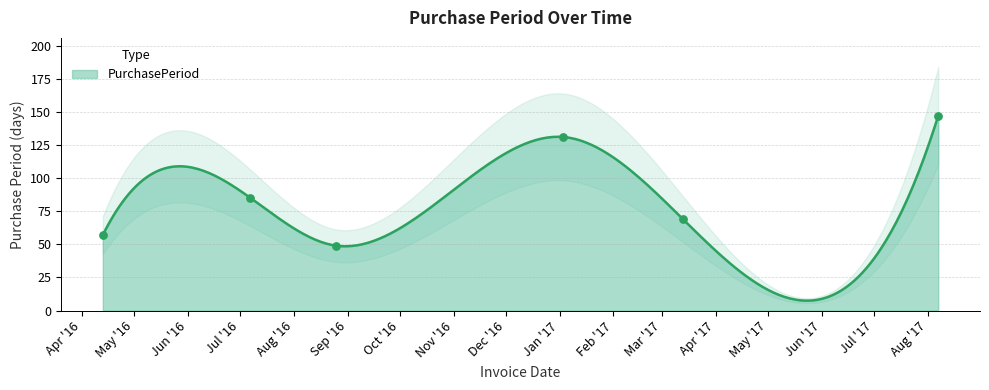

Which has a higher value, 2017-01-03 or 2016-07-07?

2017-01-03